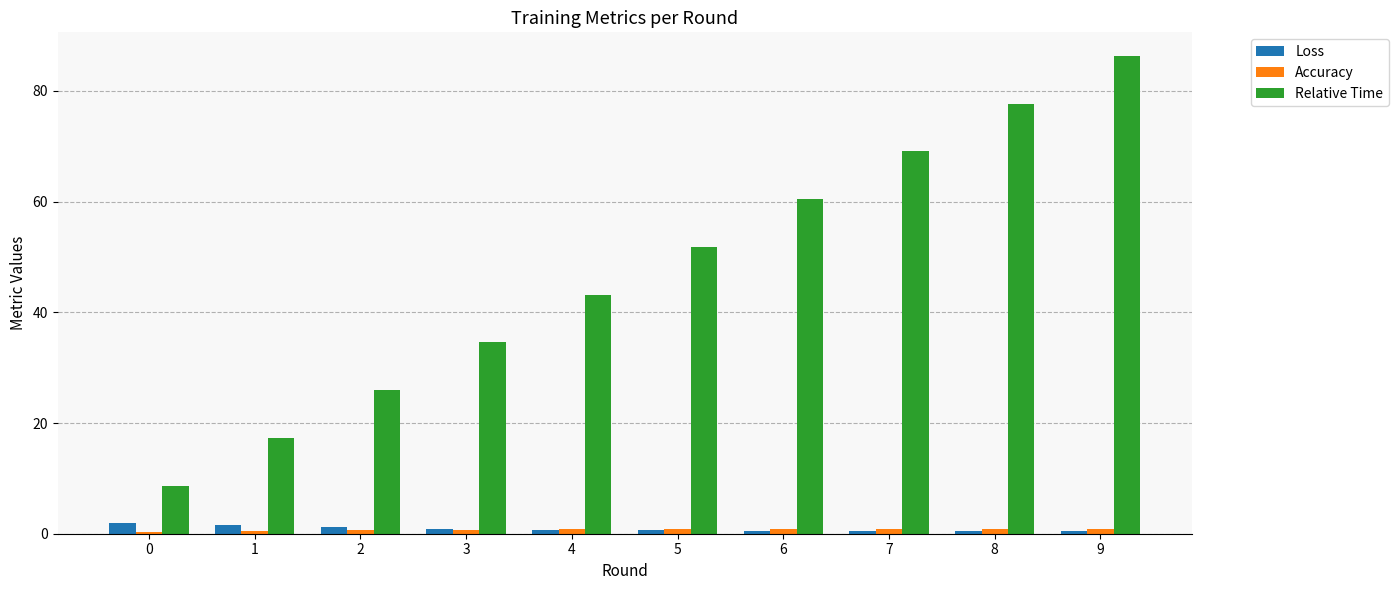

Which series has the widest spread of values?

Relative Time